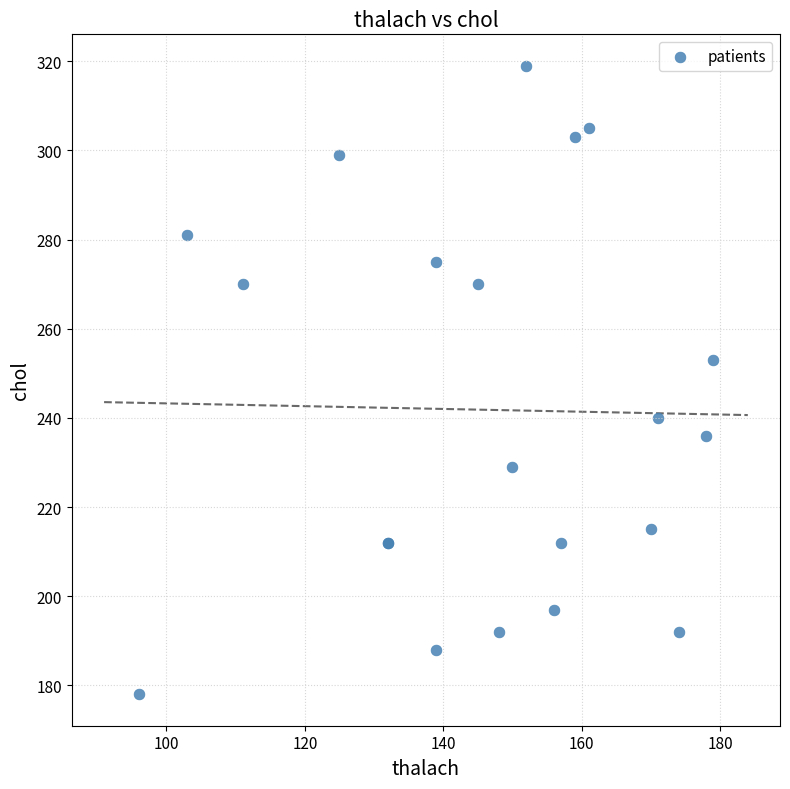

What Y value in the scatter plot is closest to 248?

253